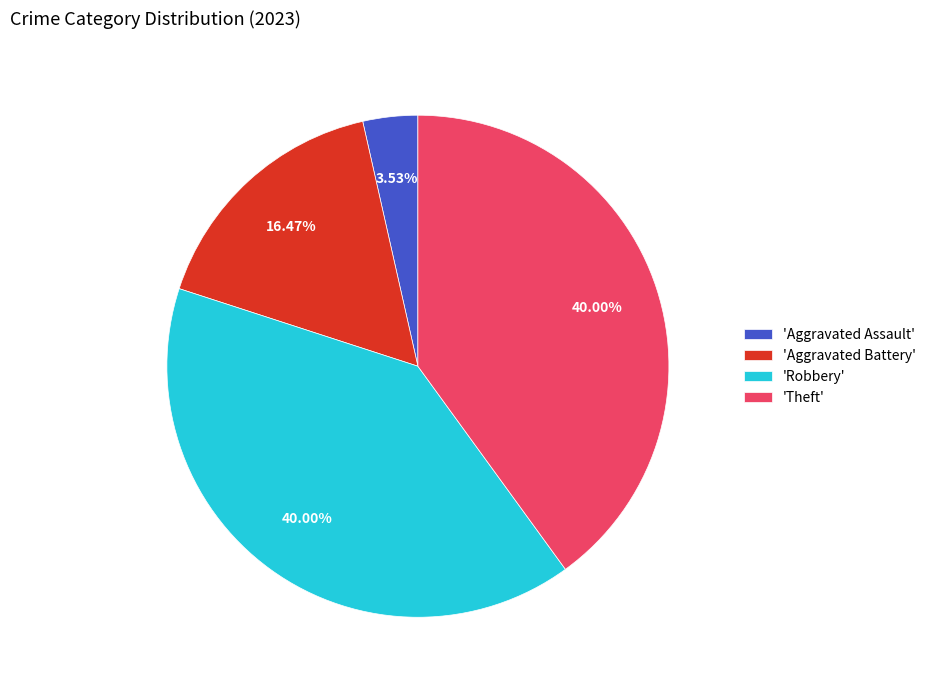

Which category has the smallest portion of the pie?

'Aggravated Assault'